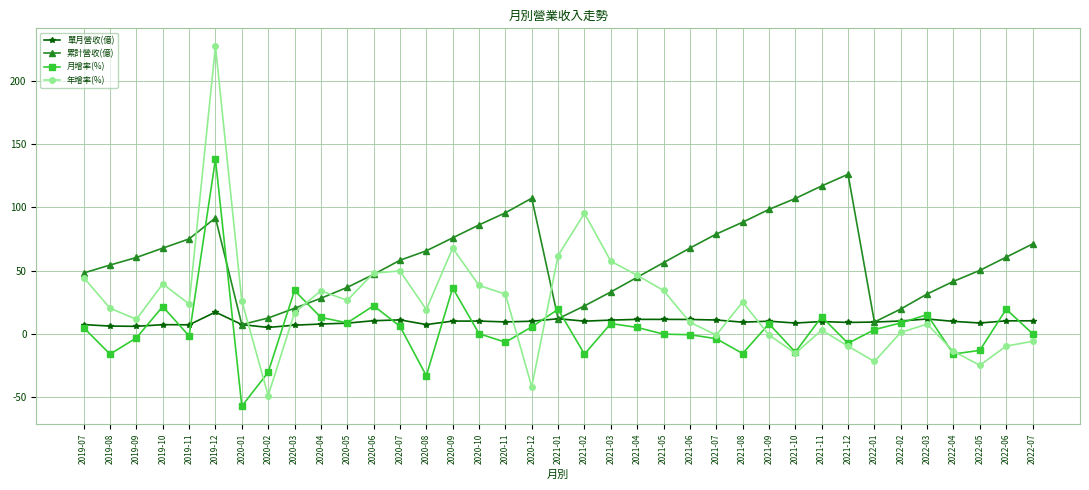

Is the value of 累計營收(億) at 2021-06 greater than the value of 月增率(%) at 2021-08?

Yes